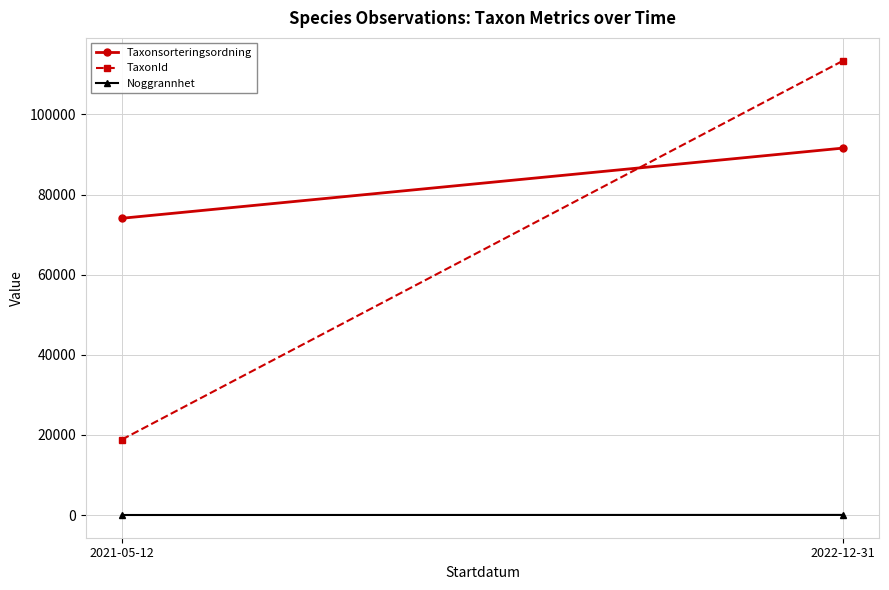

How many categories are shown in the chart?

2